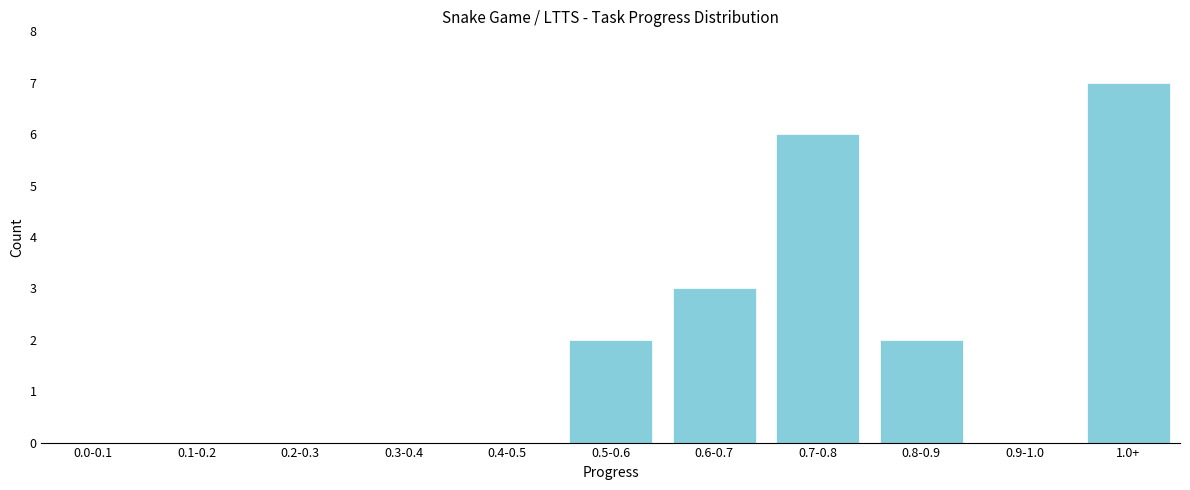

Reading right to left, list all the values displayed in this chart.

1.0+=7	0.9-1.0=0	0.8-0.9=2	0.7-0.8=6	0.6-0.7=3	0.5-0.6=2	0.4-0.5=0	0.3-0.4=0	0.2-0.3=0	0.1-0.2=0	0.0-0.1=0